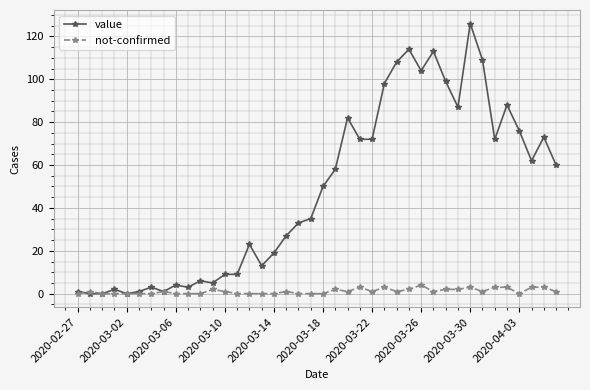

How many distinct data groups are displayed?

2